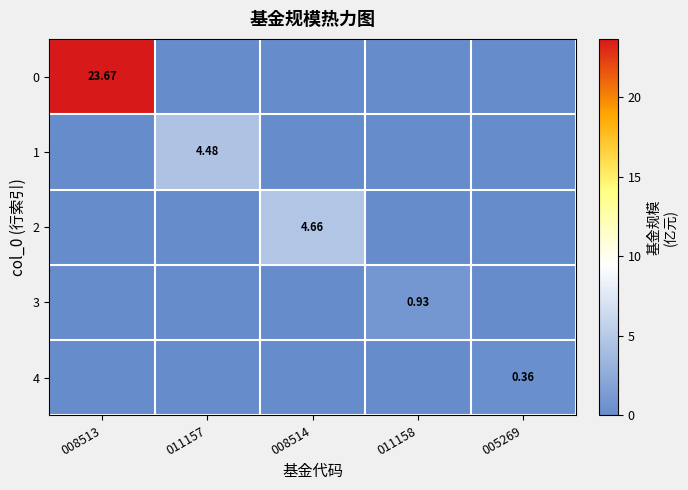

Is the value of 2 at 008514 greater than the value of 1 at 011157?

Yes